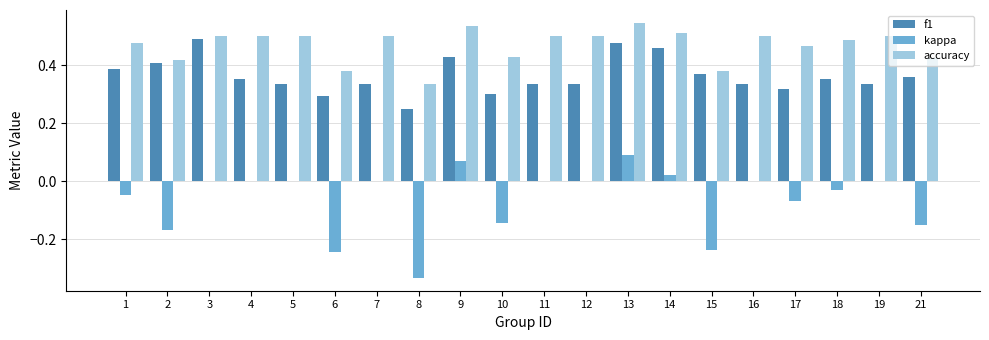

Which series changed the most between 13 and 16?

f1